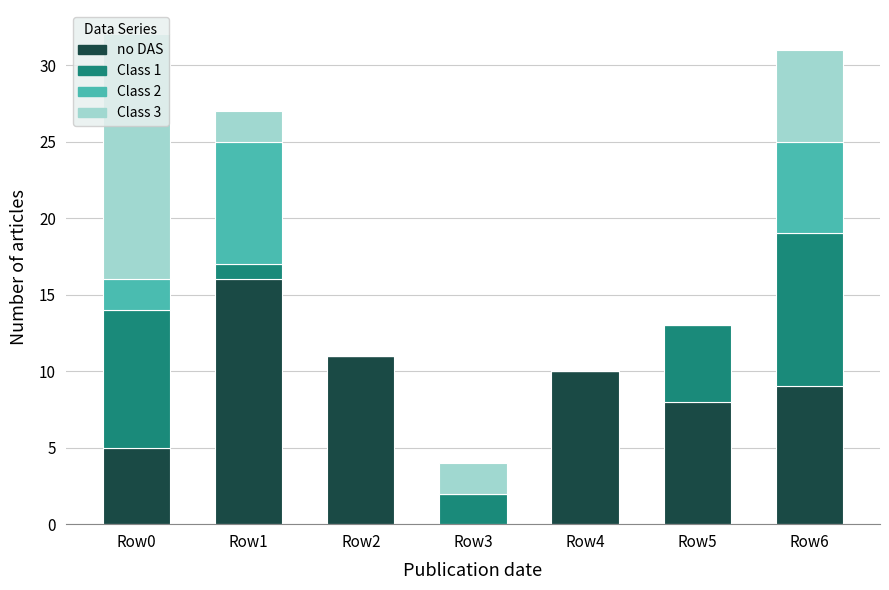

The value of no DAS at Row5 is 8. True or false?

True